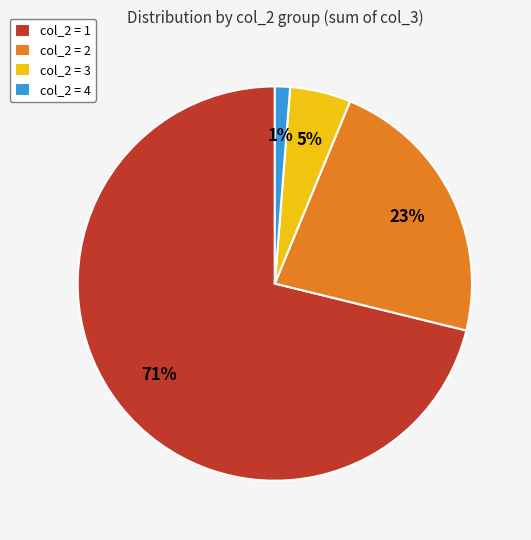

Is there a majority slice in this chart?

Yes